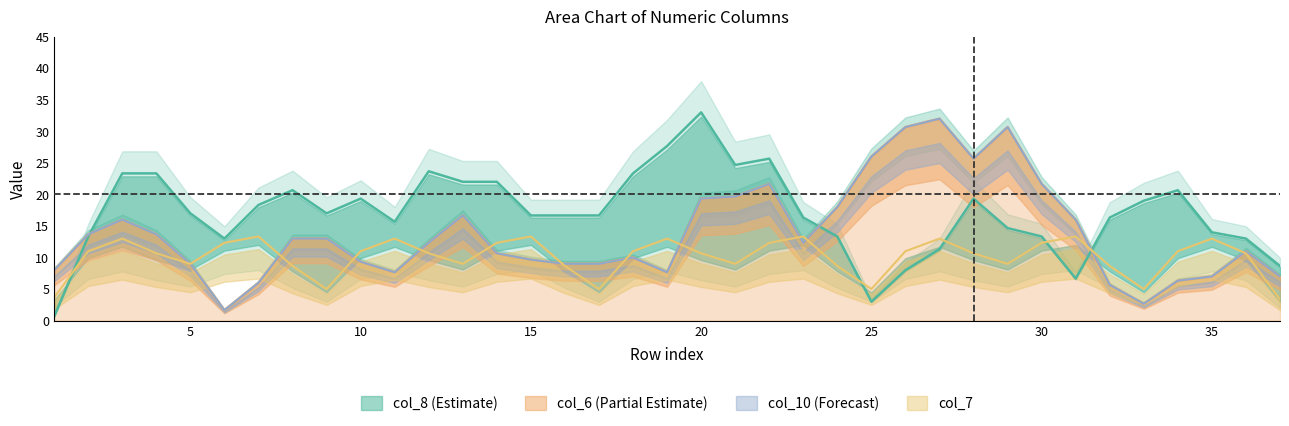

What is the difference between the maximum and minimum values in the col_6 series?

36